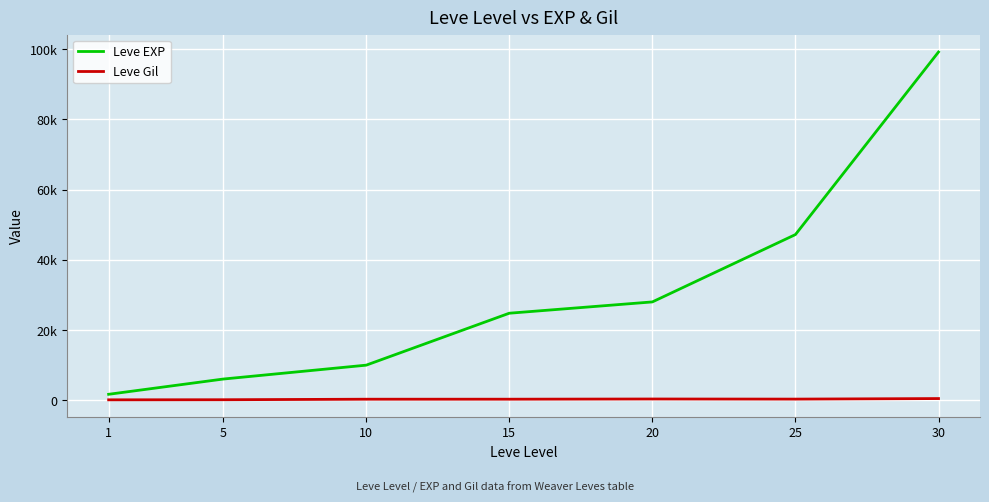

Does the chart display data point markers on the line(s)?

No